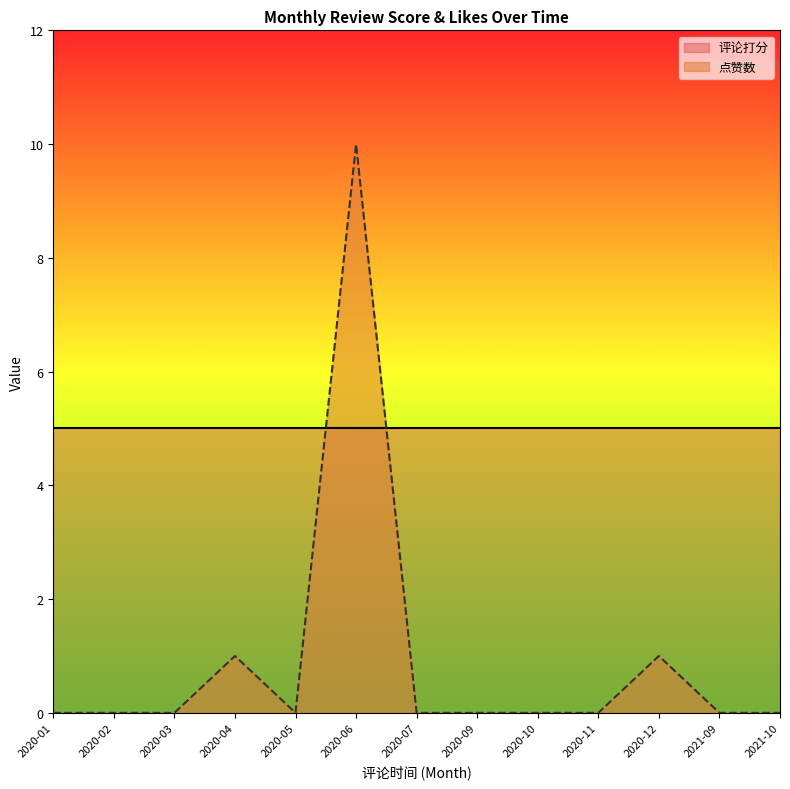

List the labels in order of value, smallest first.

2020-01, 2020-02, 2020-03, 2020-05, 2020-07, 2020-09, 2020-10, 2020-11, 2021-09, 2021-10, 2020-04, 2020-12, 2020-06